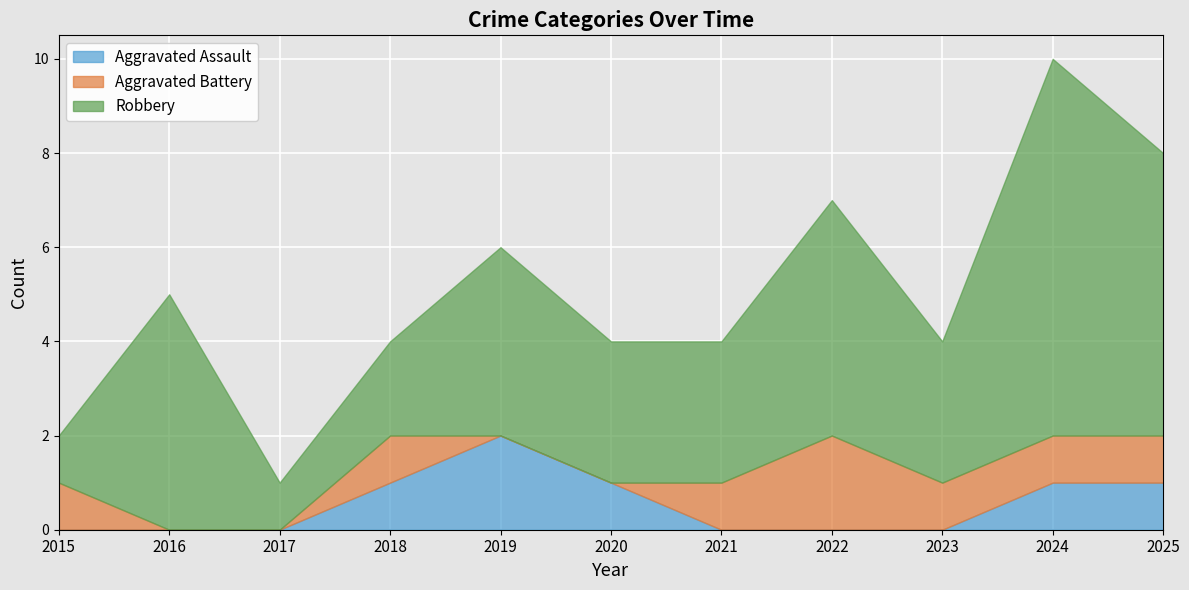

Reading left to right, extract all data points from this chart.

Aggravated Assault: 2015=0	2016=0	2017=0	2018=1	2019=2	2020=1	2021=0	2022=0	2023=0	2024=1	2025=1
Aggravated Battery: 2015=1	2016=0	2017=0	2018=1	2019=0	2020=0	2021=1	2022=2	2023=1	2024=1	2025=1
Robbery: 2015=1	2016=5	2017=1	2018=2	2019=4	2020=3	2021=3	2022=5	2023=3	2024=8	2025=6